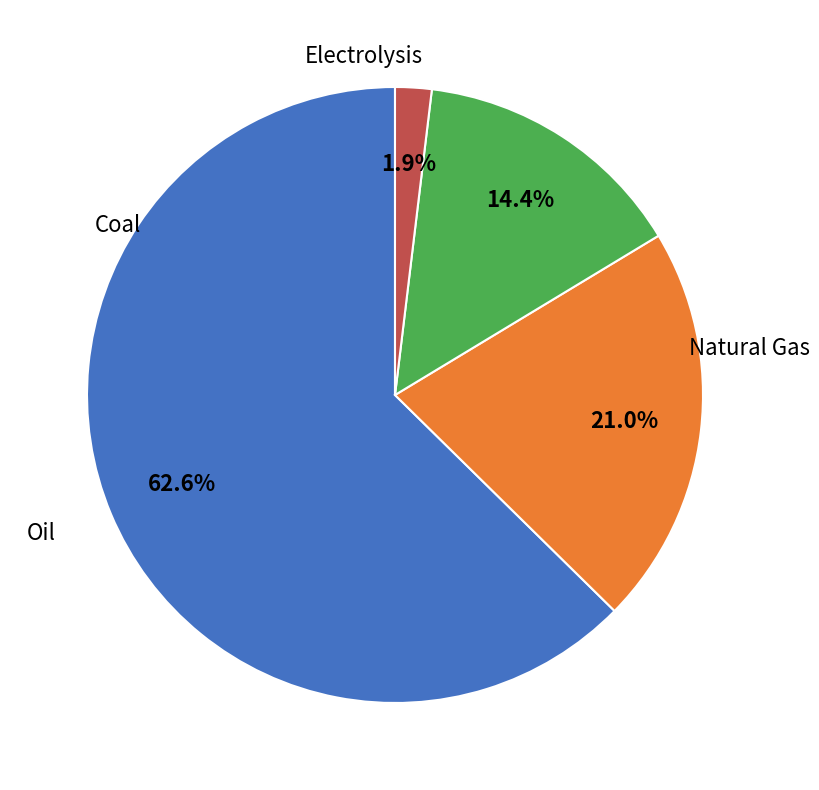

To the nearest percent, what is the difference between the largest and smallest slice percentages?

61%